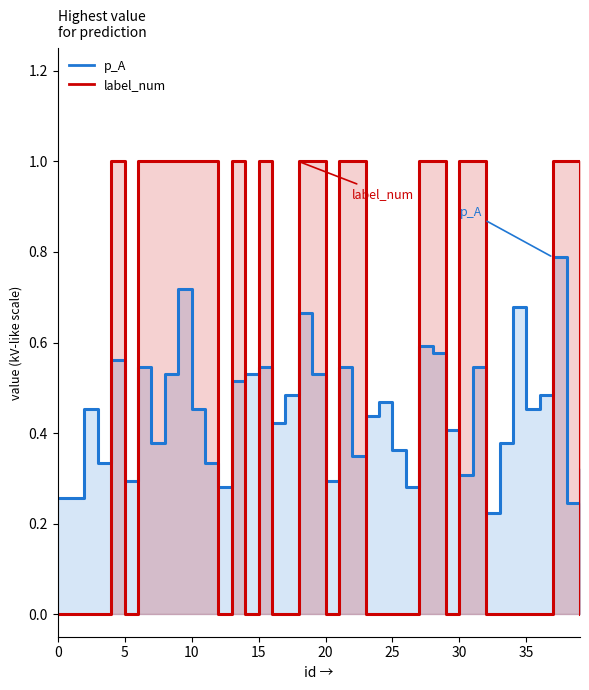

At which category does label_num reach its first local valley?

5